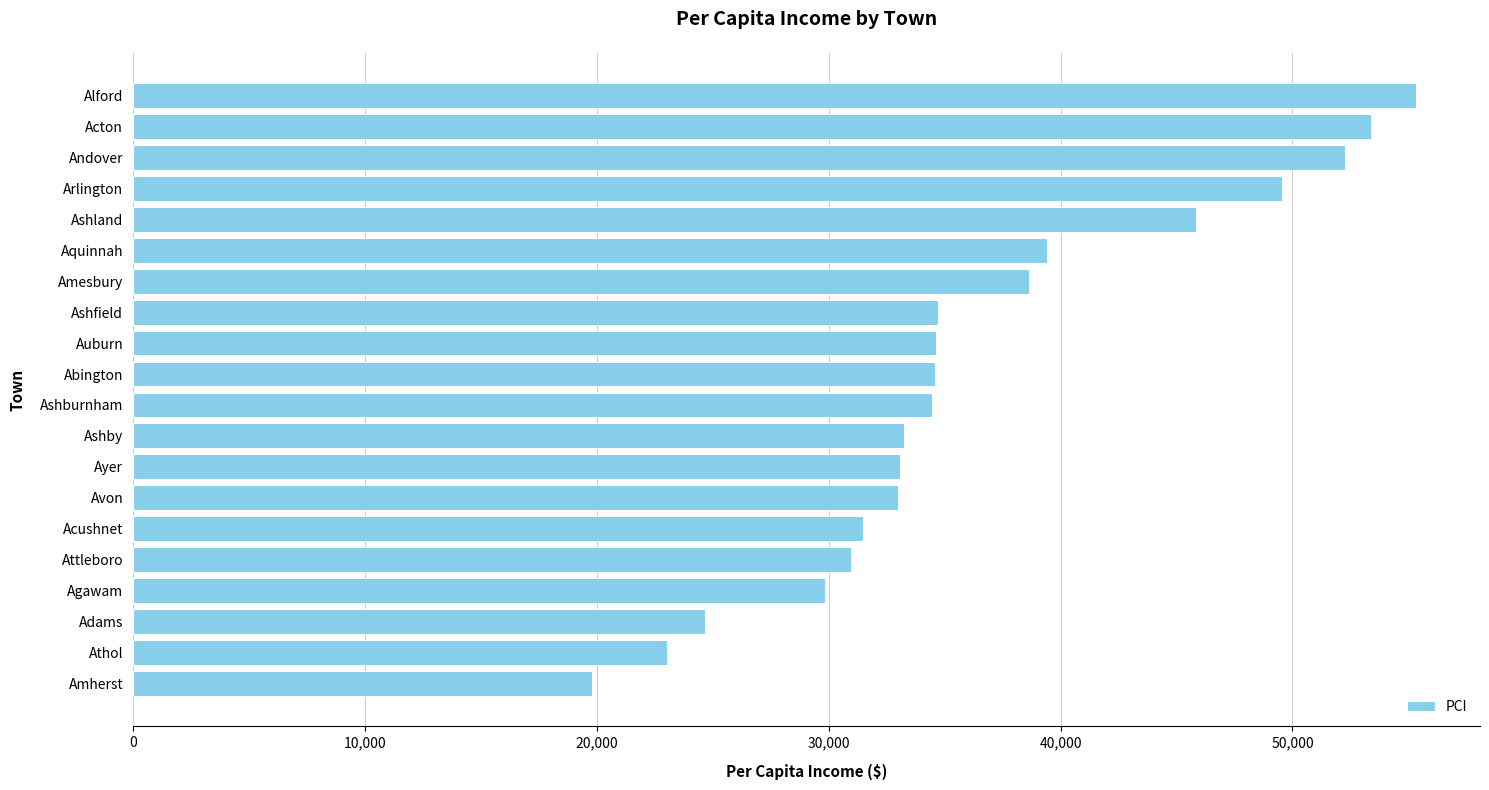

What is the sum of all values?

731948